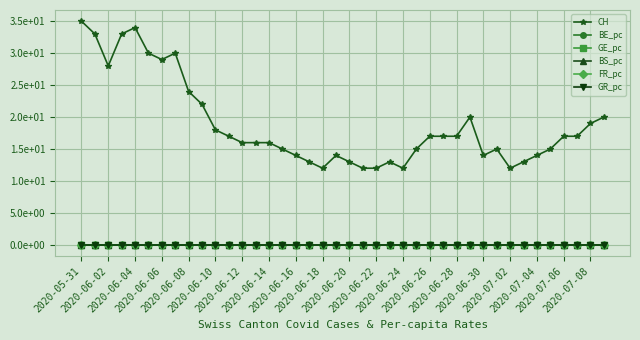

What are all the series names shown in the legend?

CH, BE_pc, GE_pc, BS_pc, FR_pc, GR_pc